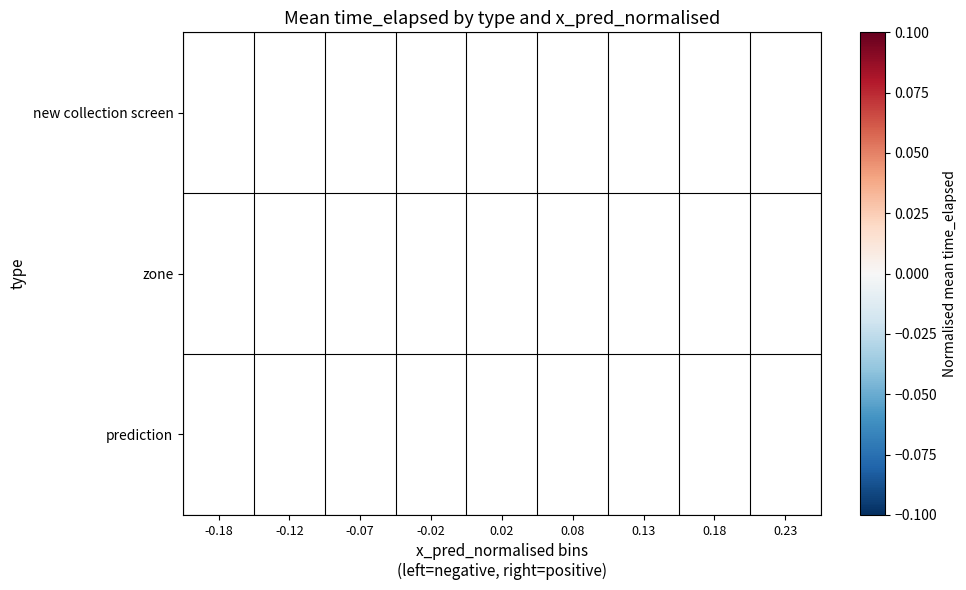

List the series in order of their overall mean, highest first.

new collection screen, zone, prediction